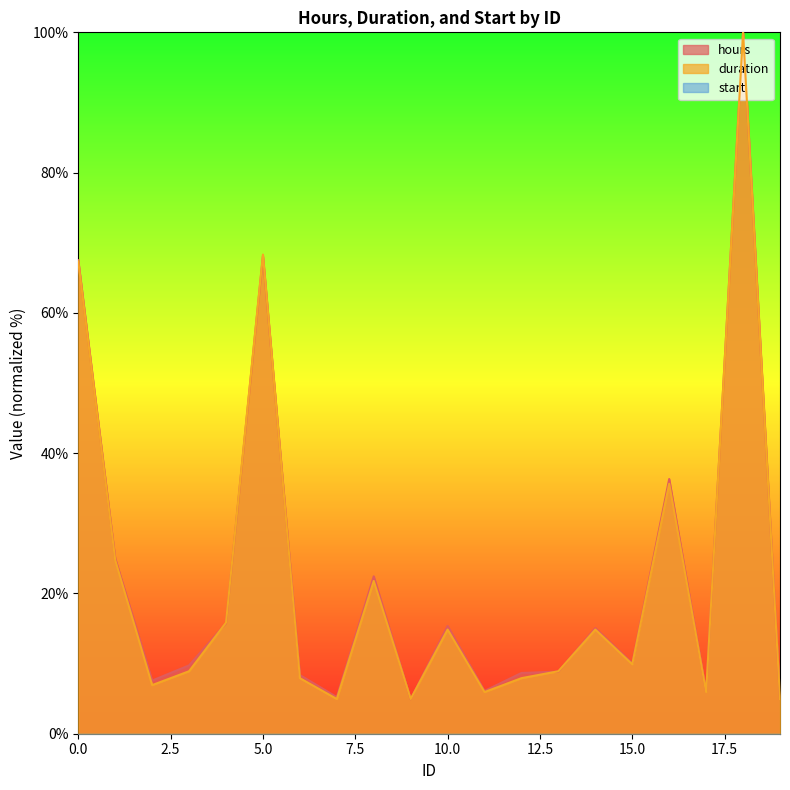

What is the sum of the duration values at 4 and 18?

115.8